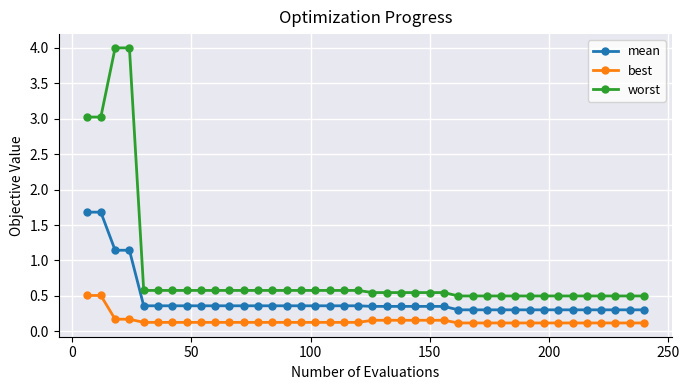

What is the average value of the best series?

0.1